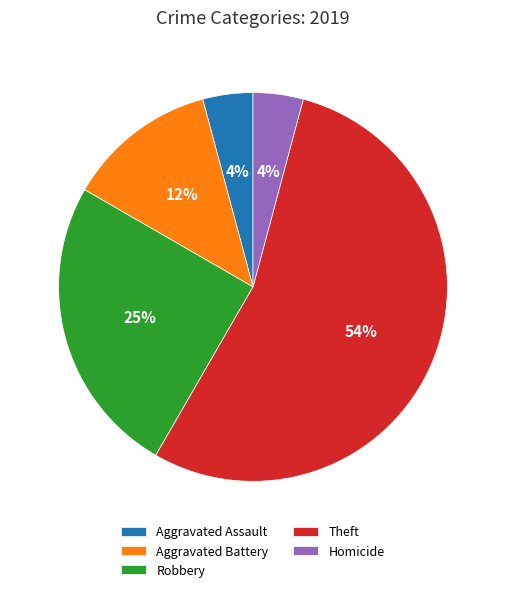

To the nearest percent, what is the average slice percentage?

20%